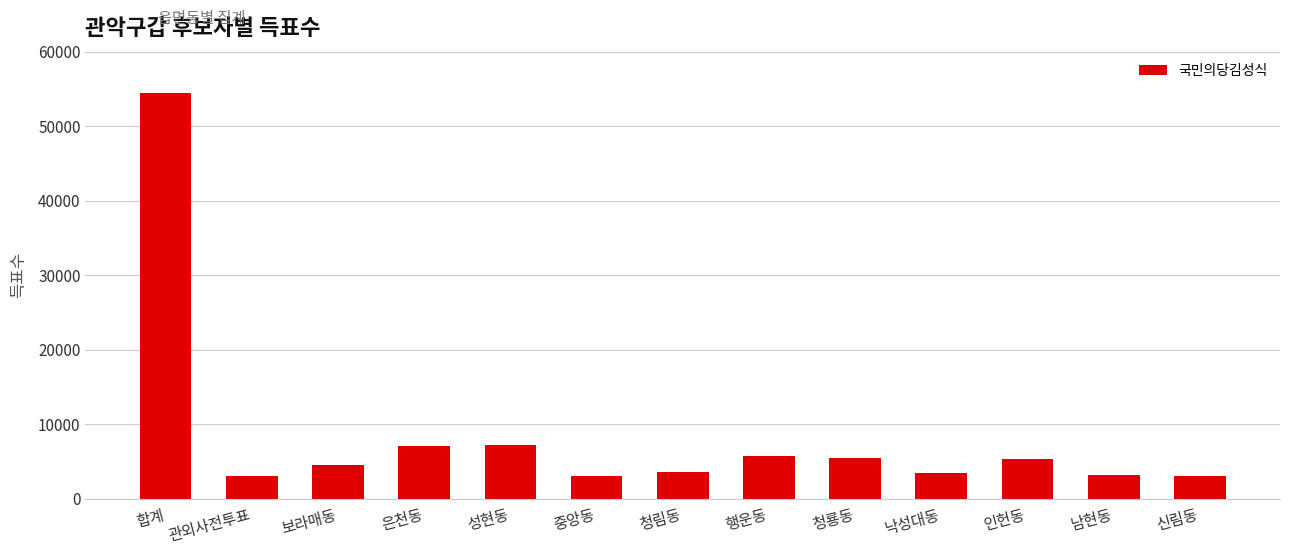

What is the sum of the values at 낙성대동 and 은천동?

10499